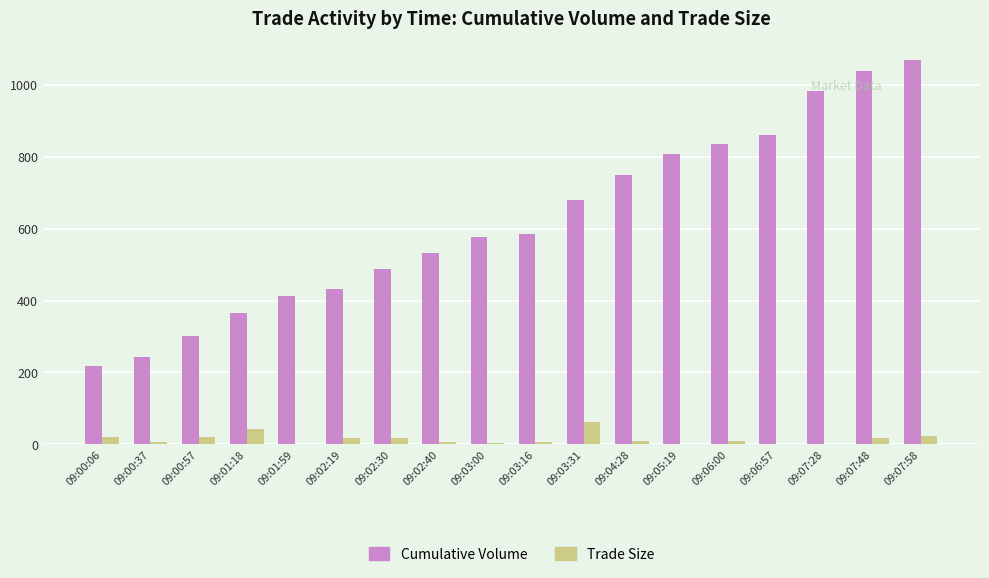

What is the total value across all series at 09:00:06?

238